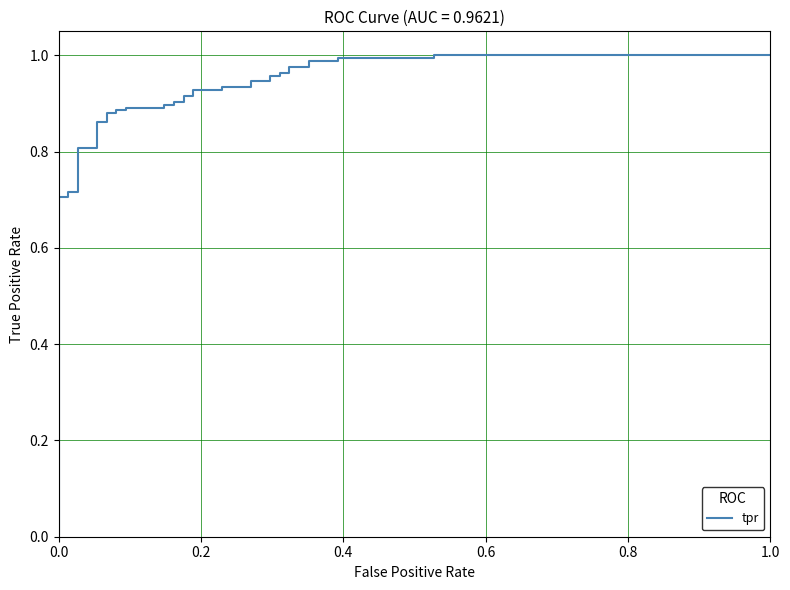

What is the greatest value displayed?

1.0